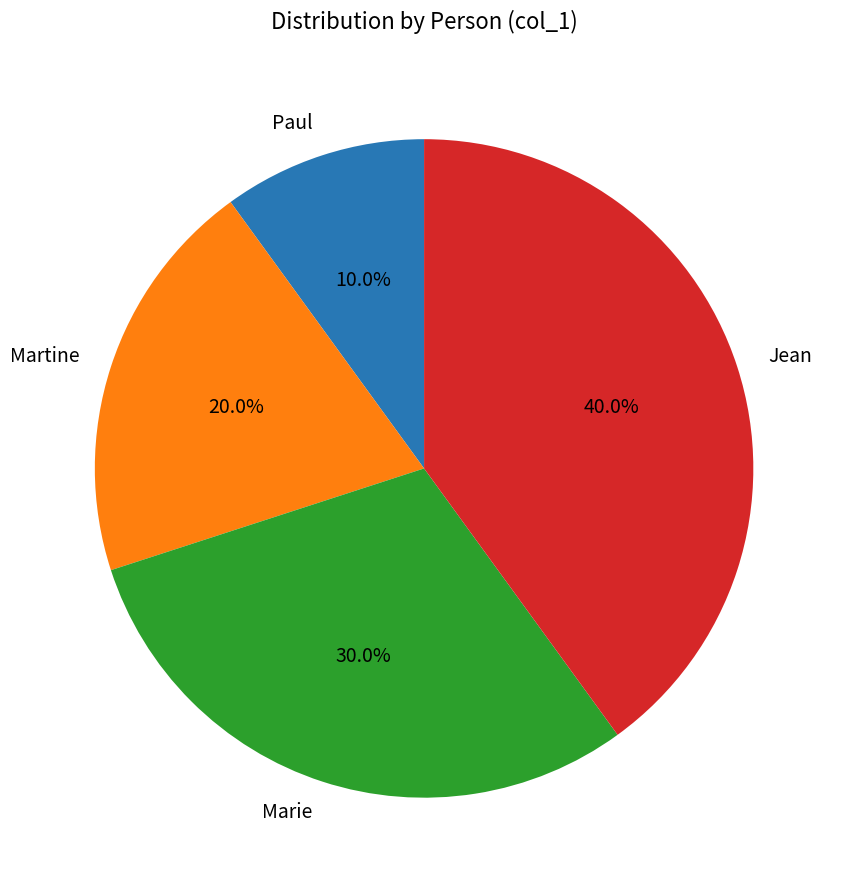

What is the largest slice in the pie chart?

Jean